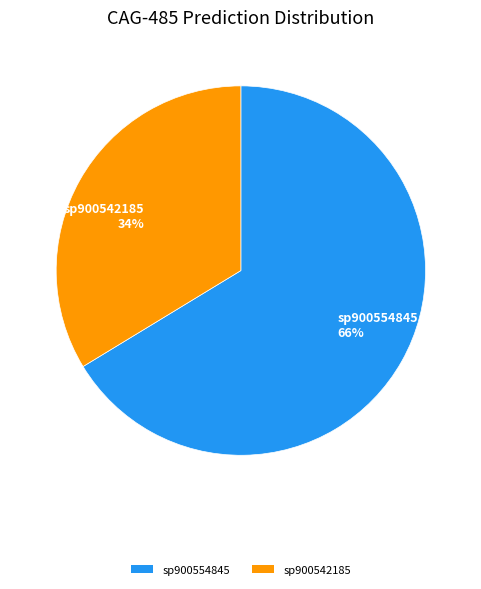

Count the number of slices in the pie.

2